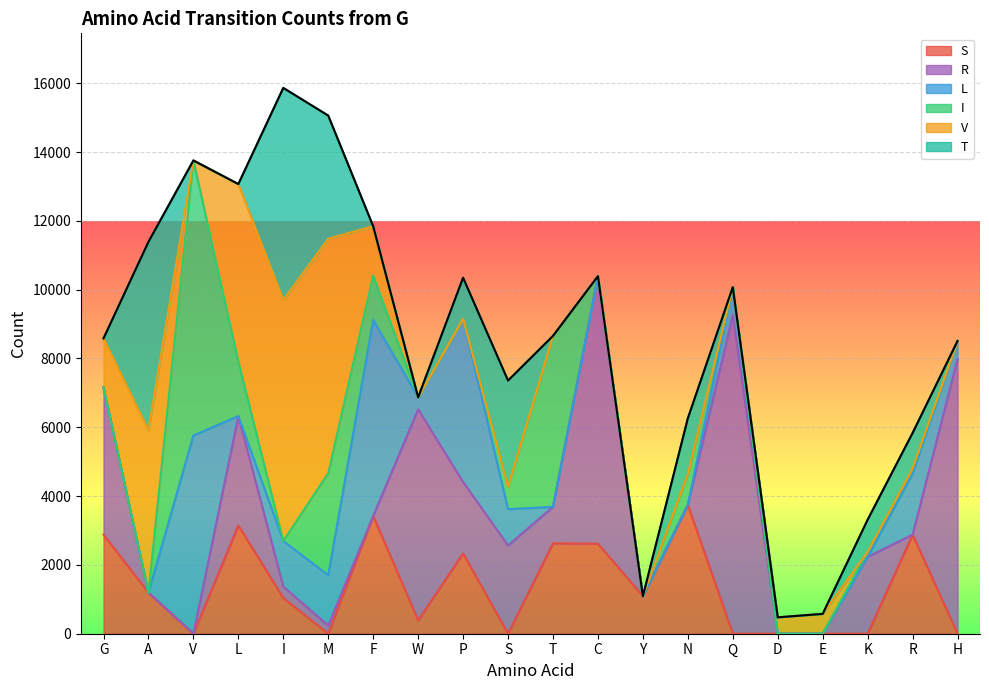

List the labels in order of T value, largest first.

I, A, M, S, N, P, R, K, G, V, L, F, W, T, C, Y, Q, D, E, H